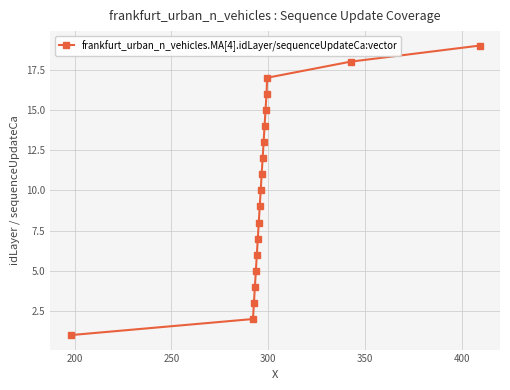

True or false: there are more than 1 points higher than both neighbors.

False